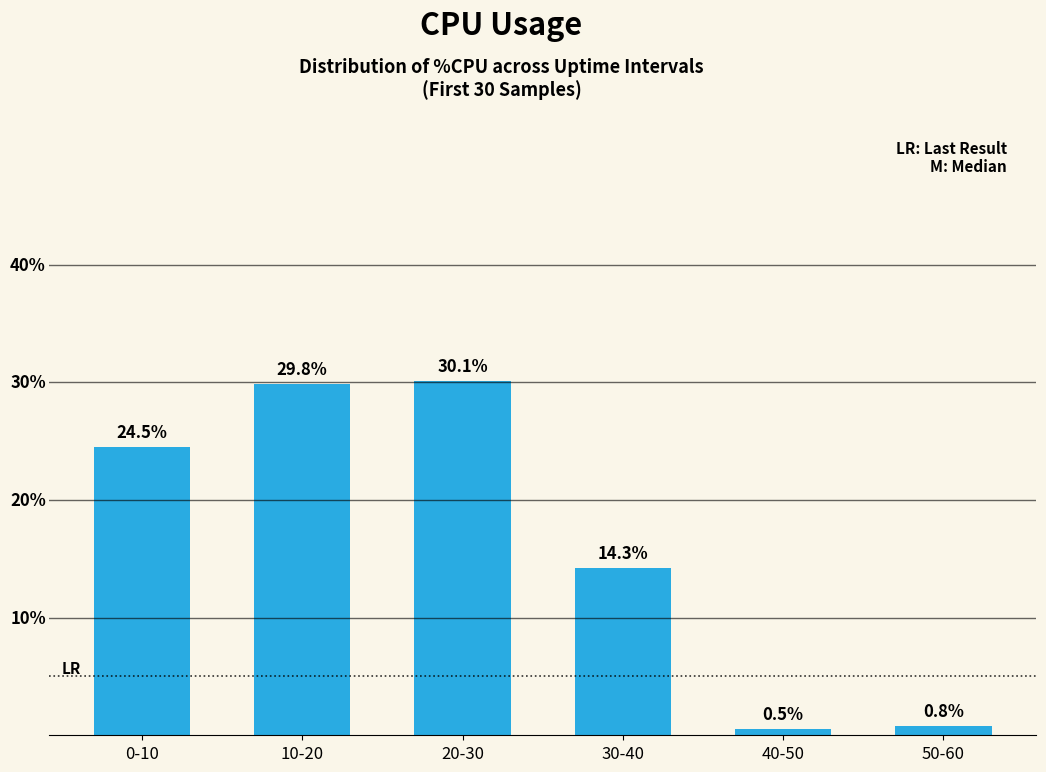

What is the label of the 6th bar from the right?

0-10